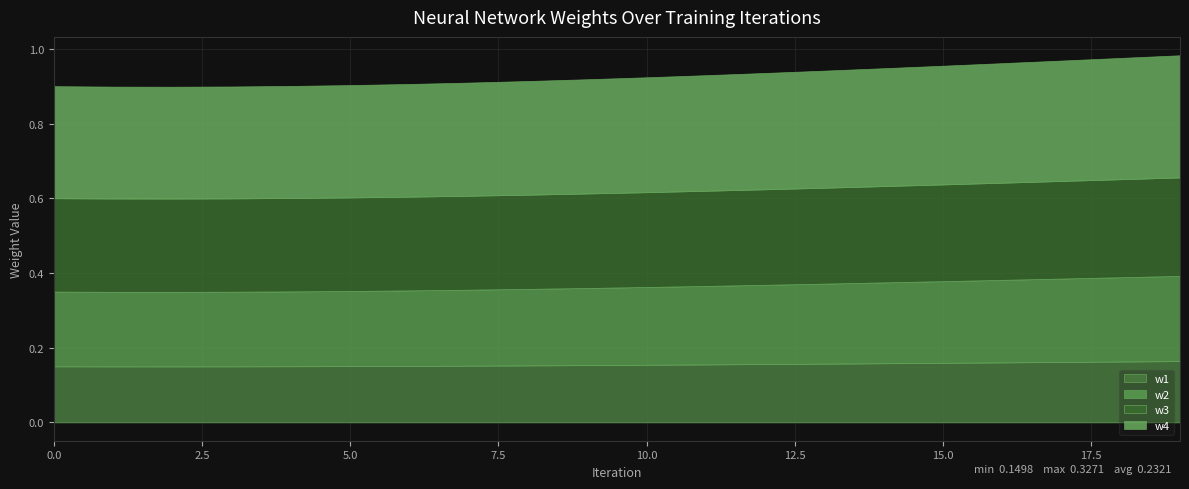

True or false: w1 and w2 intersect in this chart.

False